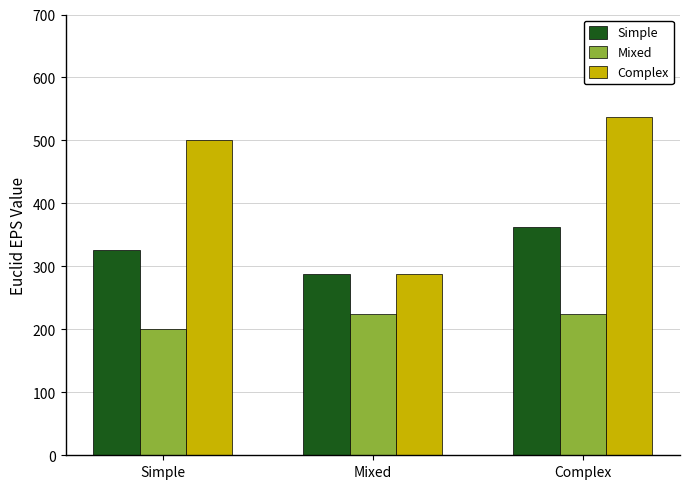

At which label is Complex closest to 412?

Simple